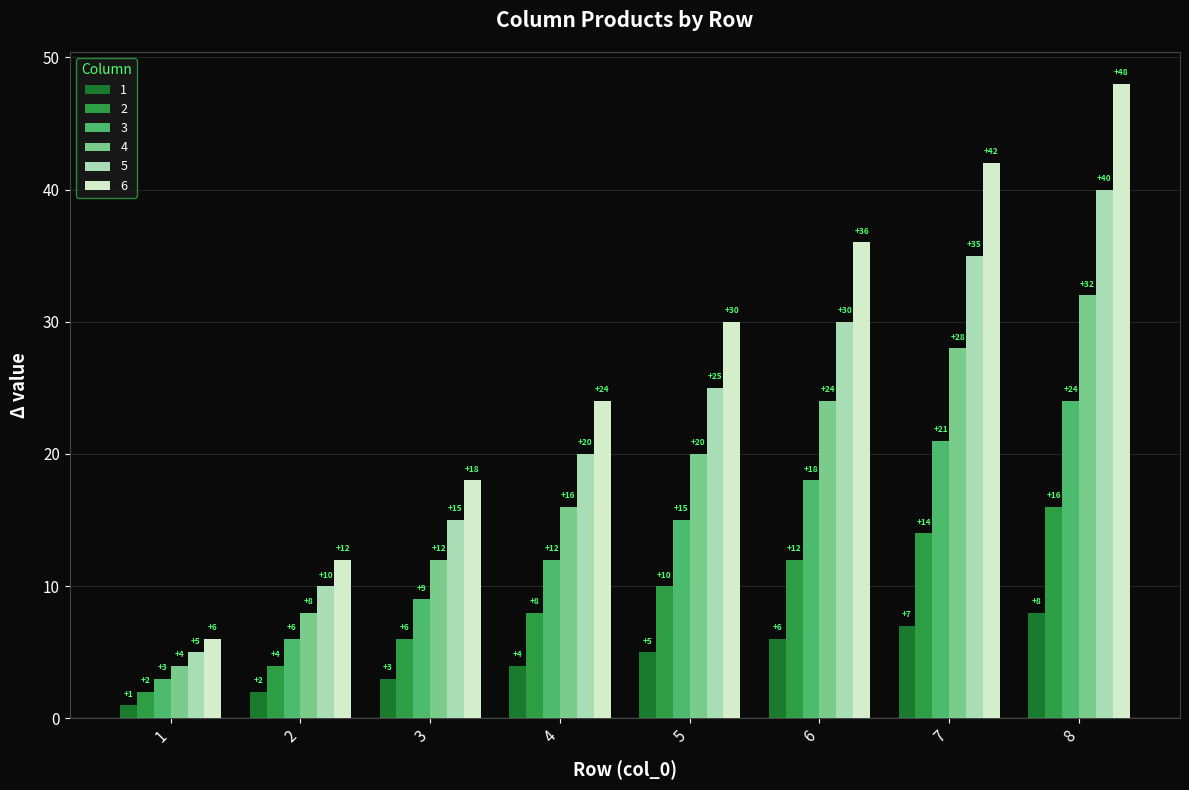

What value does the 5 series have at 1?

5